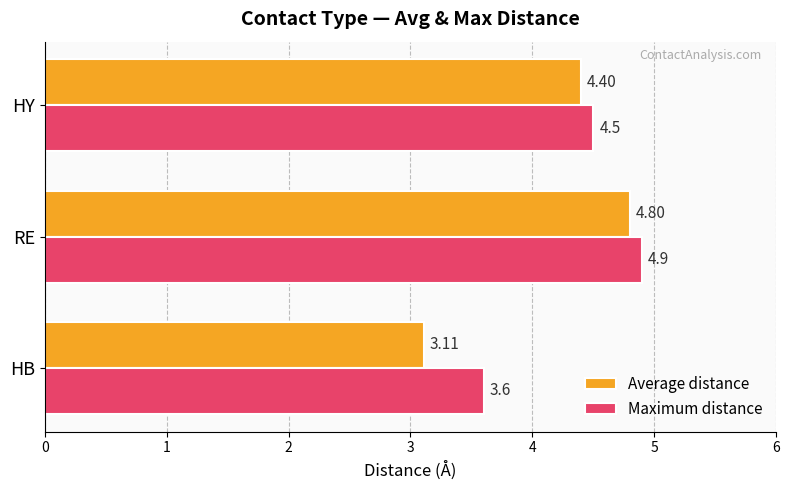

At which label does Average distance reach its peak?

RE